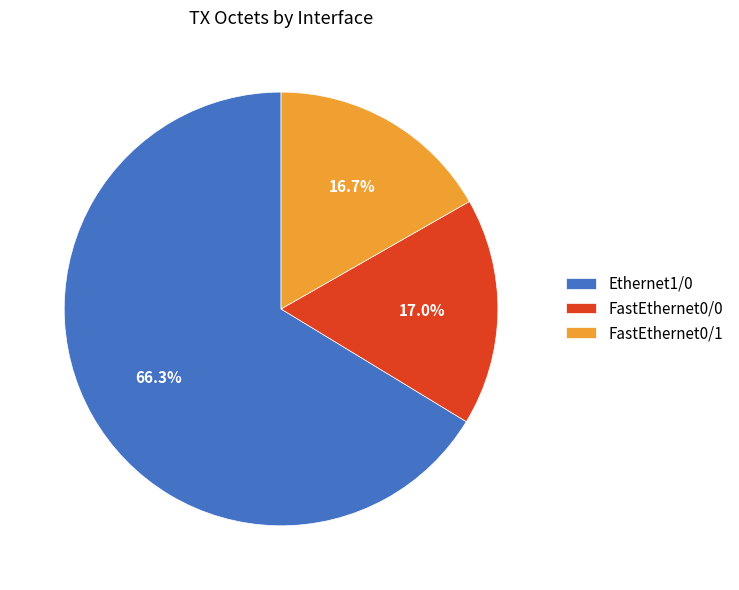

What is the ratio of the value at FastEthernet0/1 to the value at Ethernet1/0?

0.3